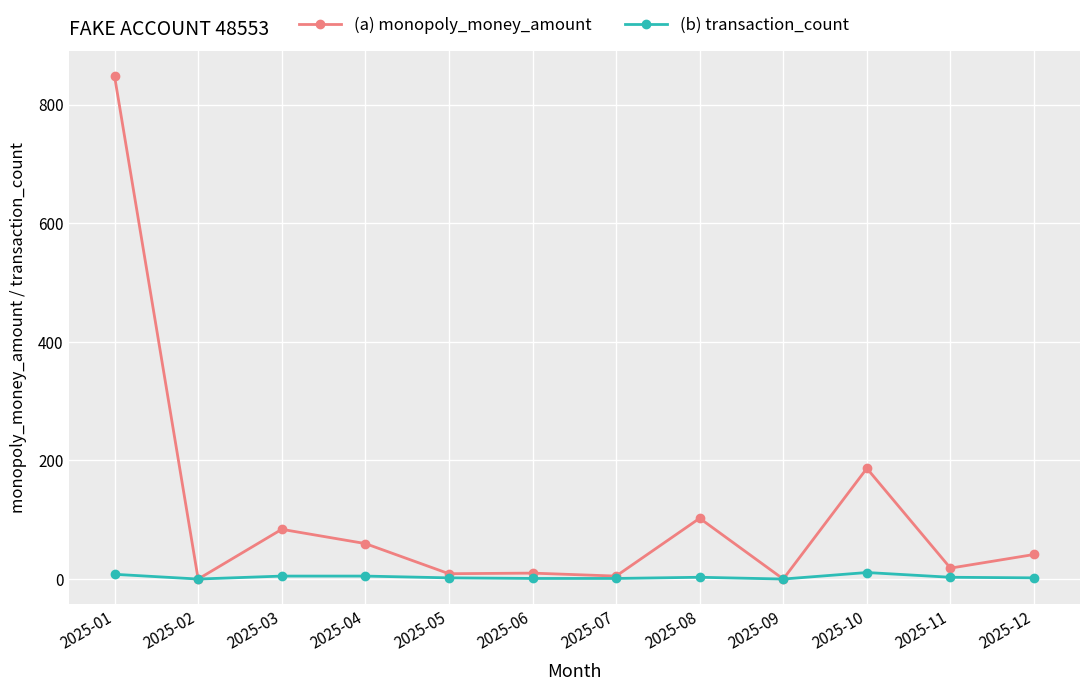

What is the highest value of the (b) transaction_count series?

11.0